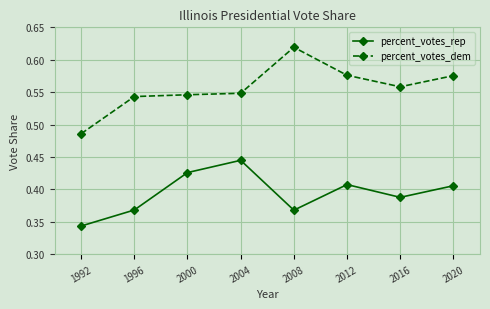

True or false: percent_votes_rep has more than 0 points higher than both neighbors.

True